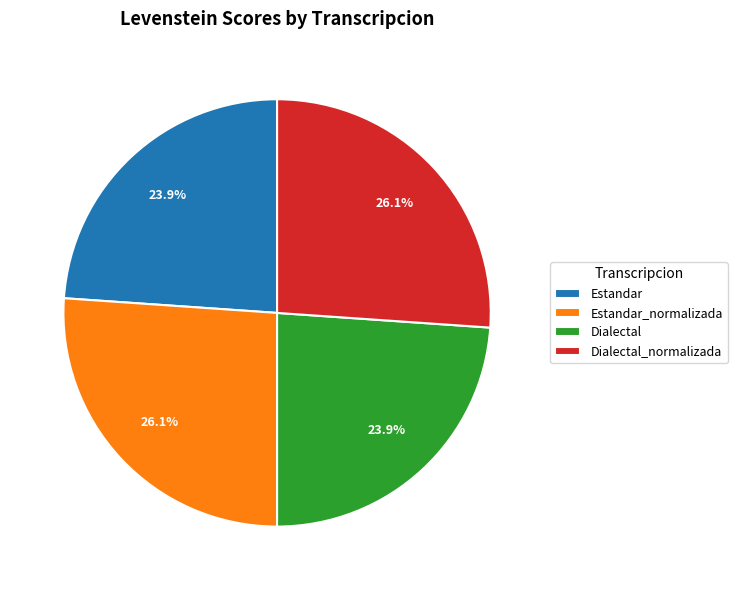

How many slices are in this pie chart?

4